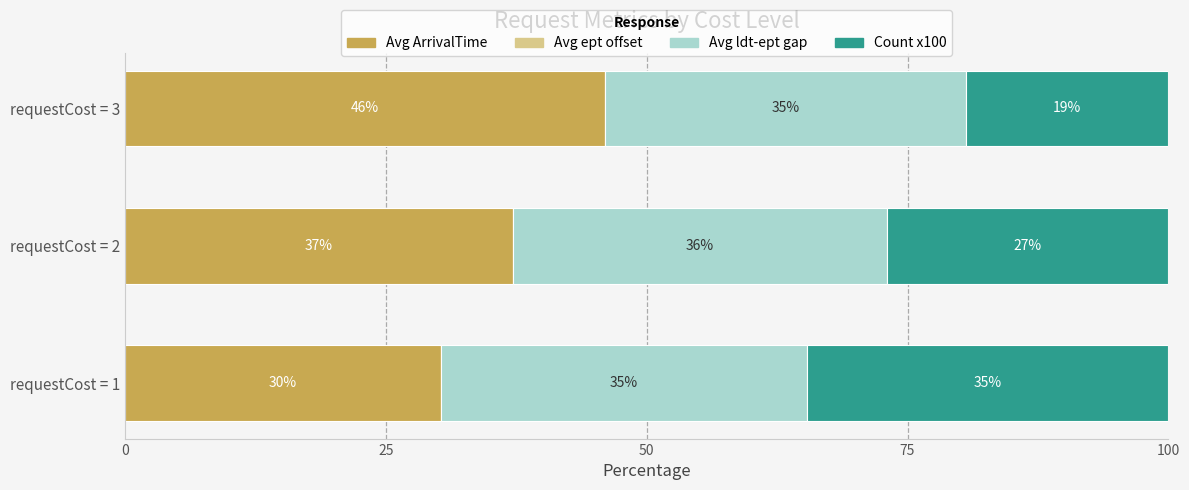

Count the number of data series in this chart.

3